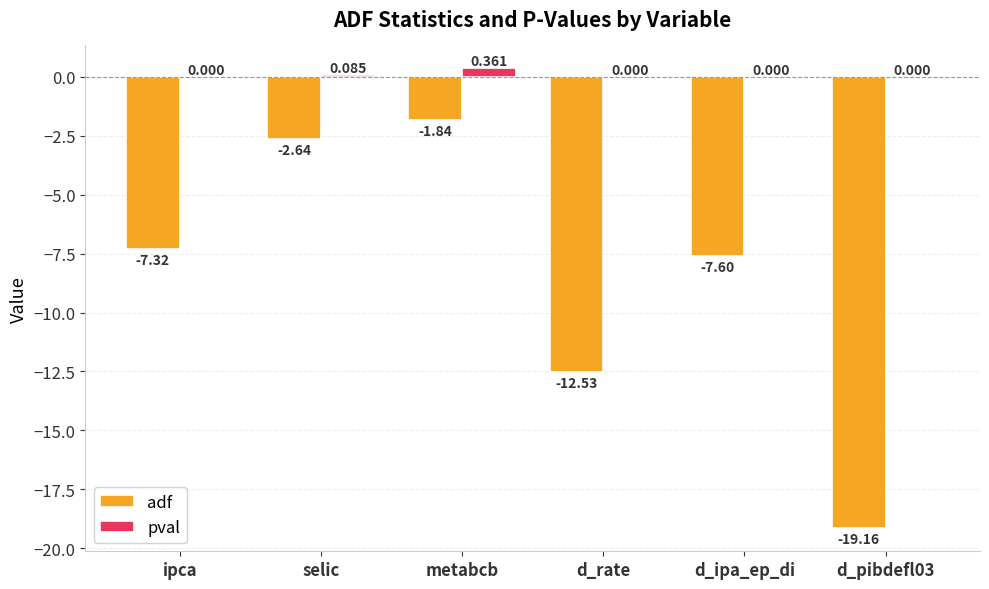

At which label does pval reach its peak?

metabcb